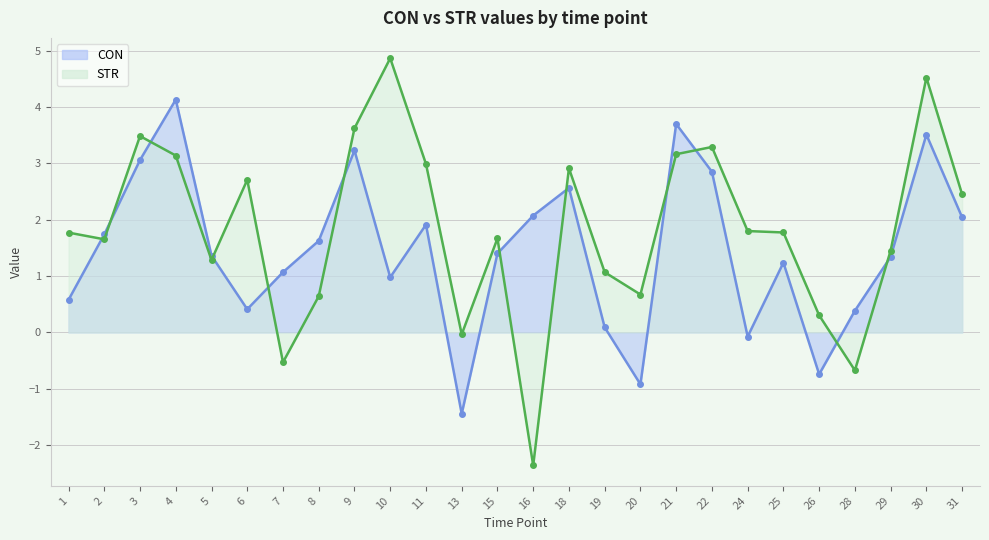

What is the sum of the STR values at 16 and 8?

-1.7